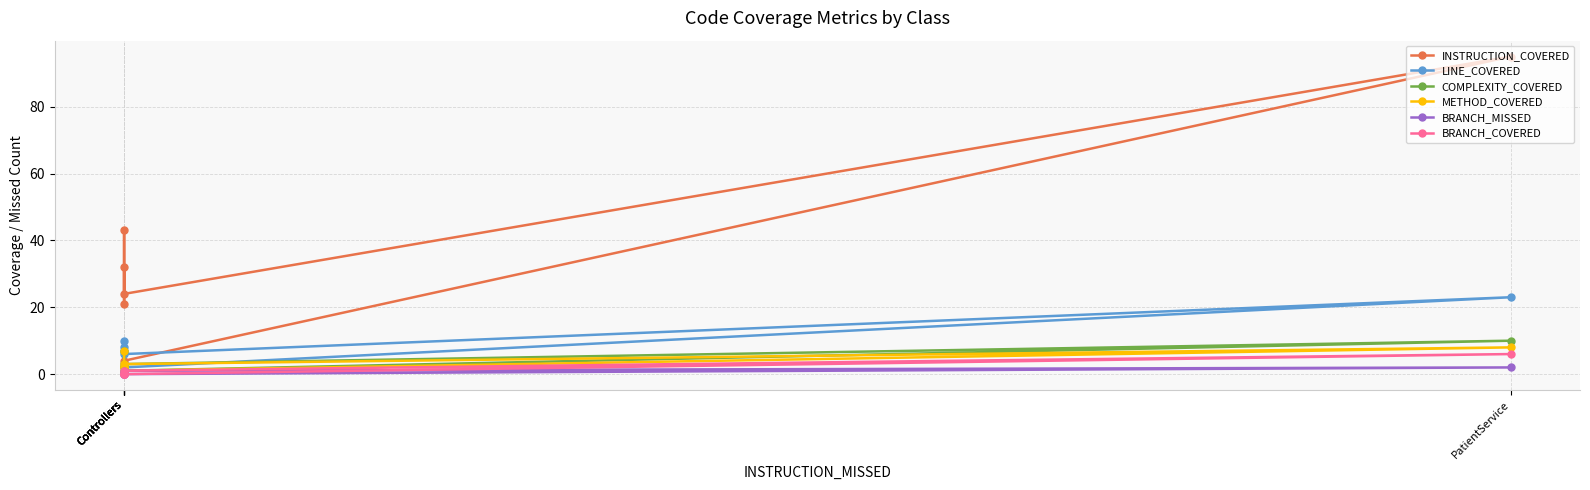

What are all the series names shown in the legend?

INSTRUCTION_COVERED, LINE_COVERED, COMPLEXITY_COVERED, METHOD_COVERED, BRANCH_MISSED, BRANCH_COVERED